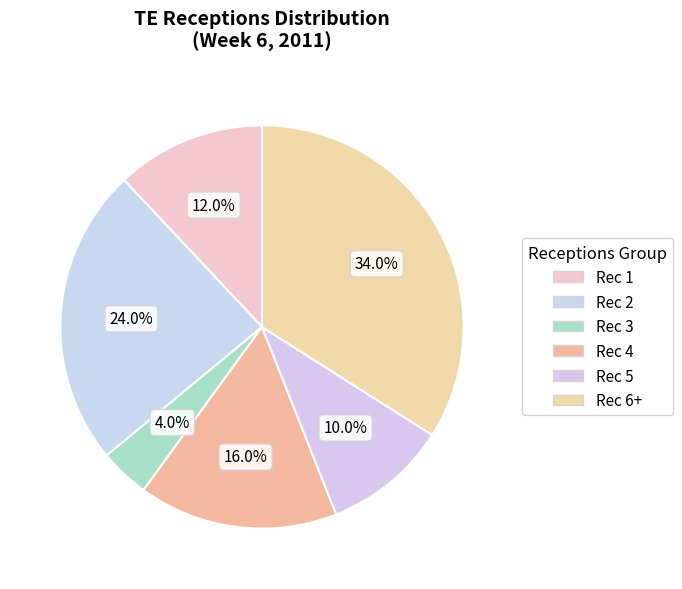

How many segments does this pie chart have?

6